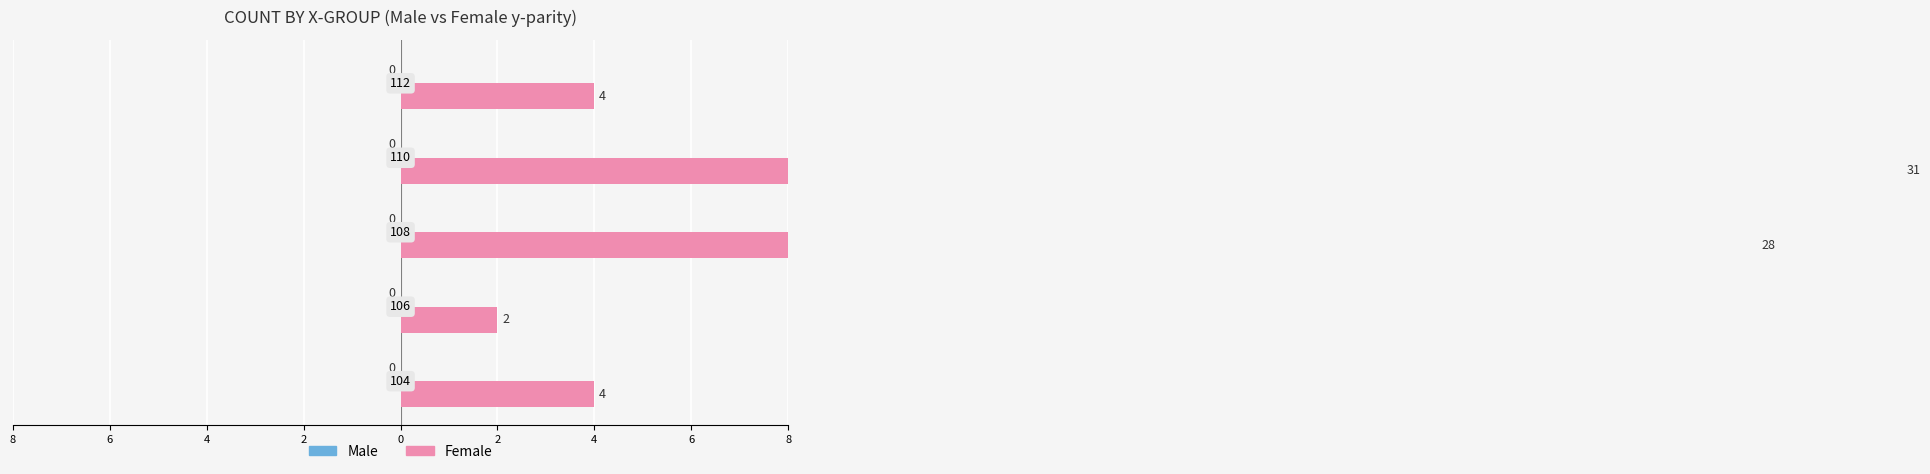

How many bars are there in total?

10